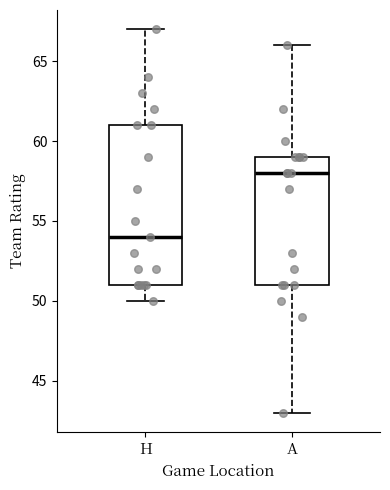

Reading left to right, read every box against the y-axis: the position of its median line, the range the box covers, and the ends of its whiskers. The values are not printed on the chart, so give them approximately, as read against the axis.

H: median 54, box 51 to 61, whiskers 50 to 67
A: median 58, box 51 to 59, whiskers 43 to 66